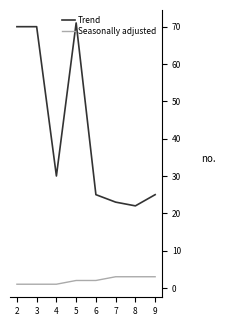

Which series has the largest range (max minus min)?

Trend